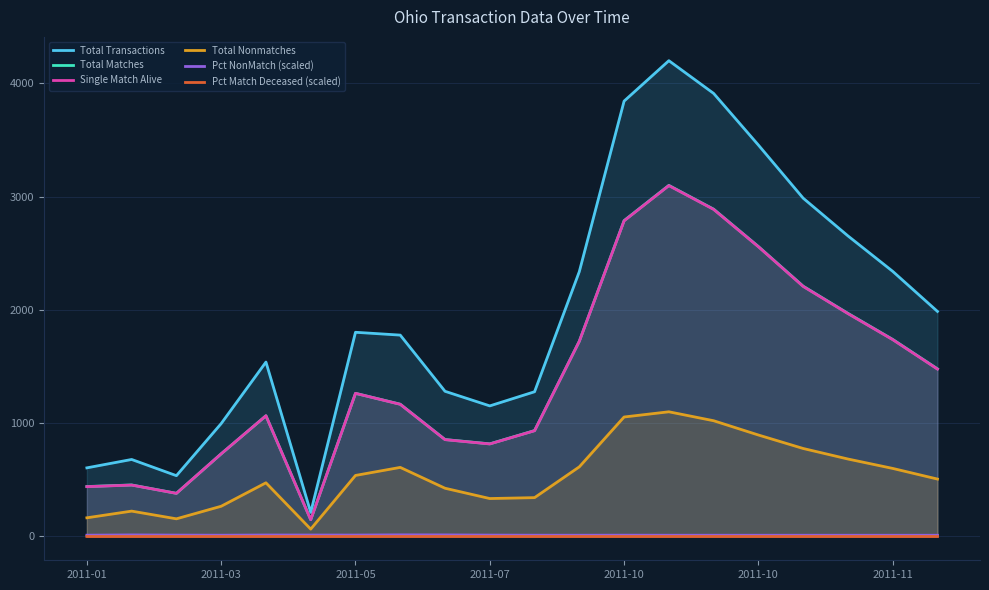

The Total Transactions series shows 1153.0 at 2011-07. True or false?

True